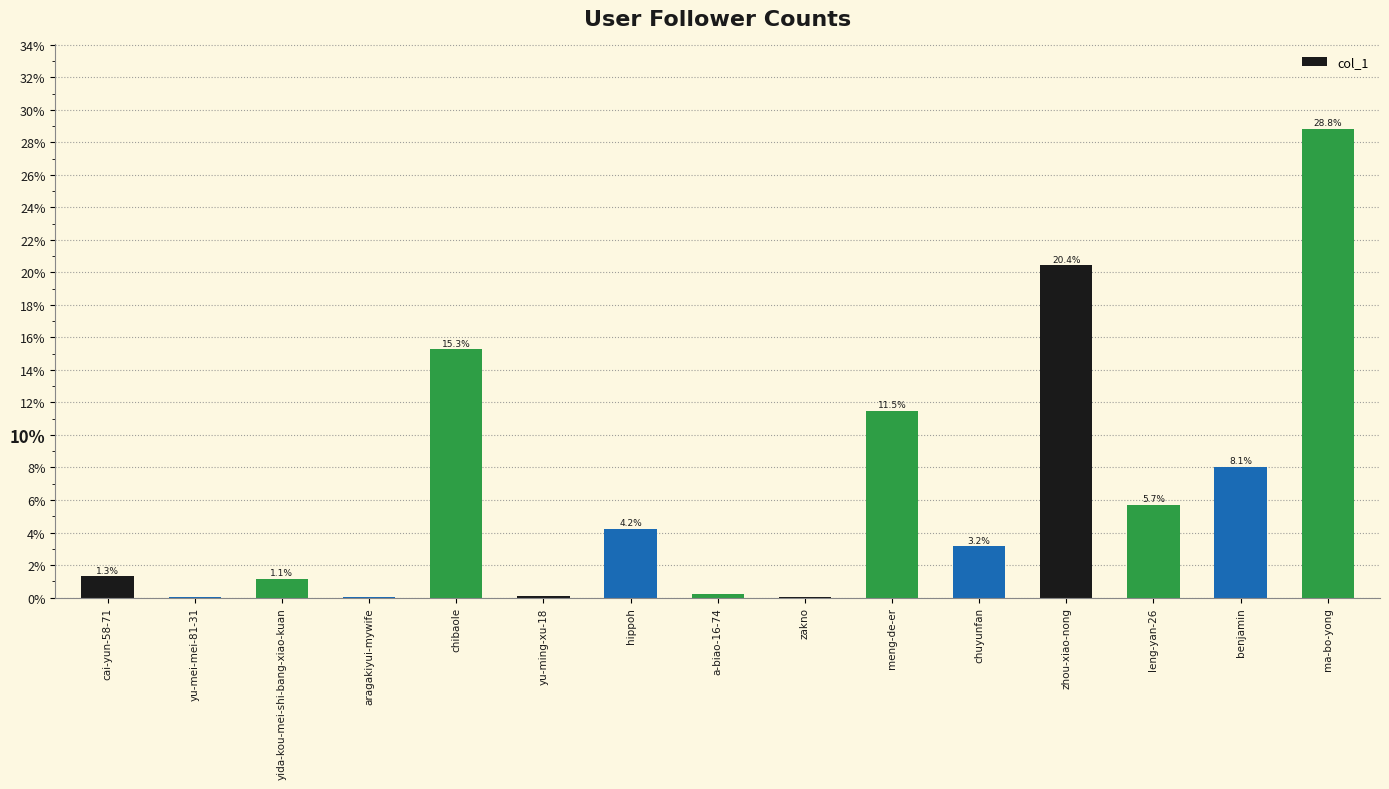

What is the greatest value displayed?

28.8